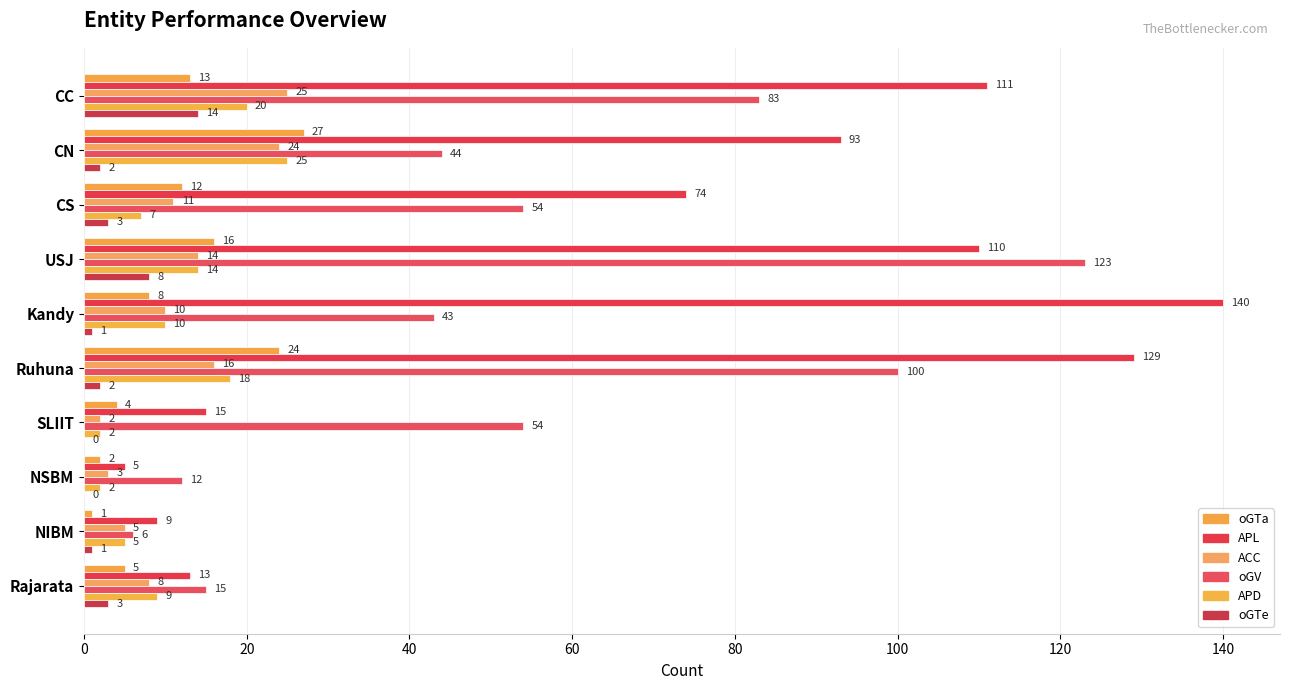

What is the greatest value displayed?

140